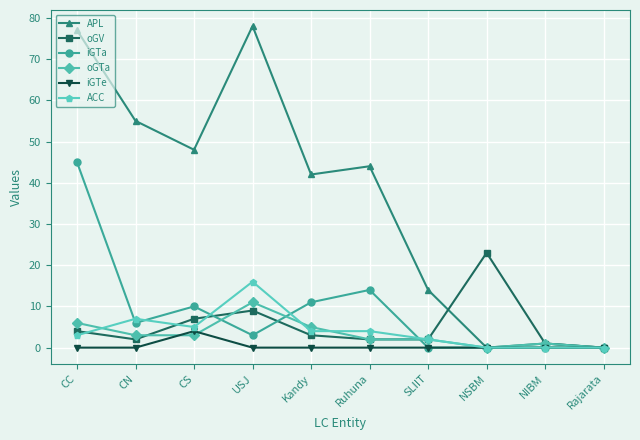

Reading left to right, extract all data points from this chart.

APL: CC=77	CN=55	CS=48	USJ=78	Kandy=42	Ruhuna=44	SLIIT=14	NSBM=0	NIBM=1	Rajarata=0
oGV: CC=4	CN=2	CS=7	USJ=9	Kandy=3	Ruhuna=2	SLIIT=2	NSBM=23	NIBM=1	Rajarata=0
iGTa: CC=45	CN=6	CS=10	USJ=3	Kandy=11	Ruhuna=14	SLIIT=0	NSBM=0	NIBM=0	Rajarata=0
oGTa: CC=6	CN=3	CS=3	USJ=11	Kandy=5	Ruhuna=2	SLIIT=2	NSBM=0	NIBM=1	Rajarata=0
iGTe: CC=0	CN=0	CS=4	USJ=0	Kandy=0	Ruhuna=0	SLIIT=0	NSBM=0	NIBM=0	Rajarata=0
ACC: CC=3	CN=7	CS=5	USJ=16	Kandy=4	Ruhuna=4	SLIIT=2	NSBM=0	NIBM=0	Rajarata=0